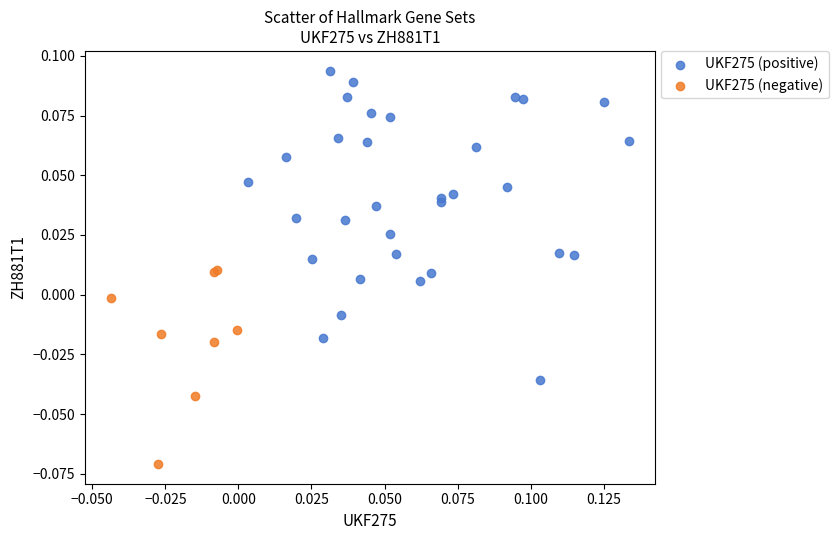

Which series reaches the minimum Y coordinate?

UKF275 (negative)